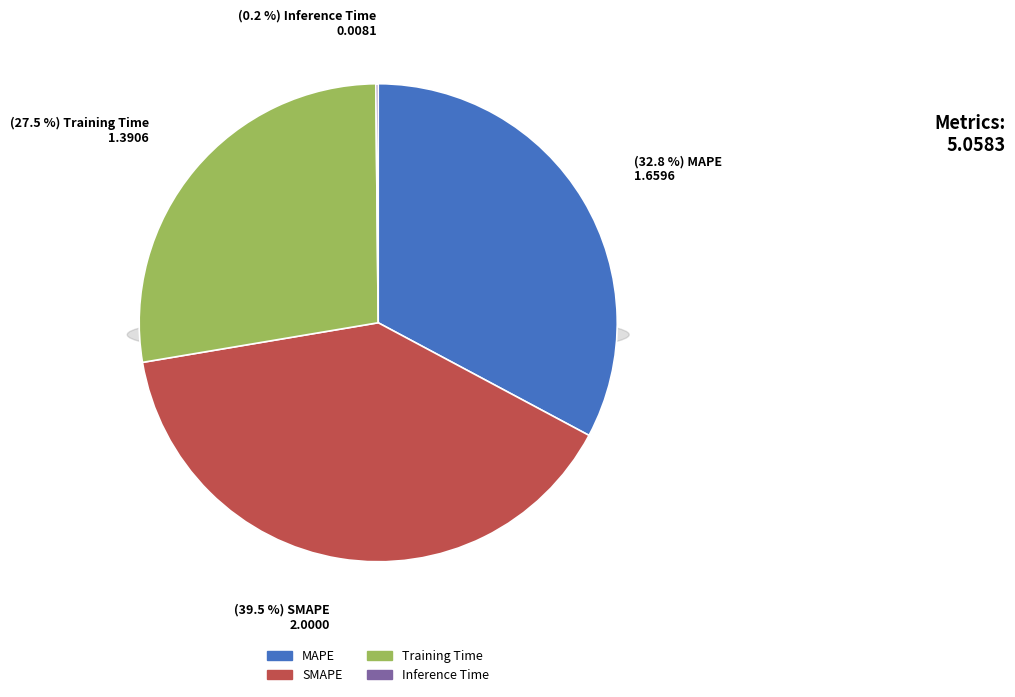

To the nearest percent, what is the difference between the SMAPE and Inference Time slice percentages?

39%